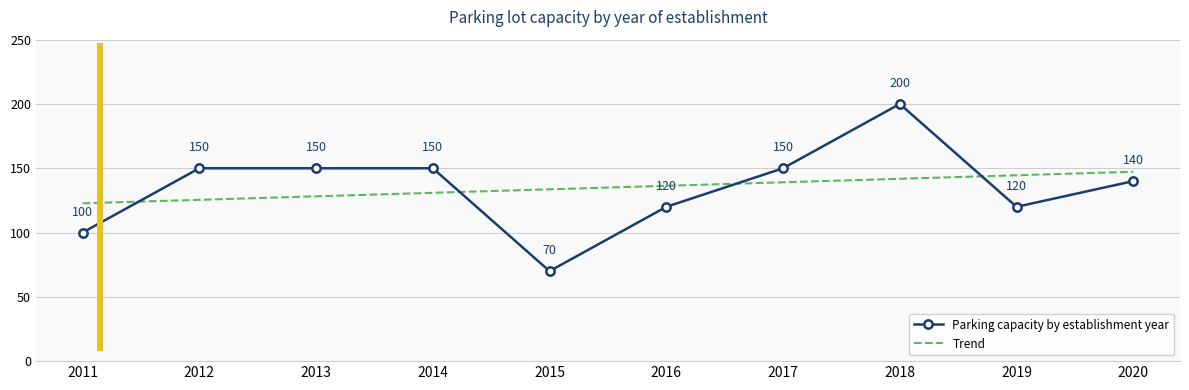

What is the sum of the Parking capacity by establishment year values at 2012 and 2013?

300.0